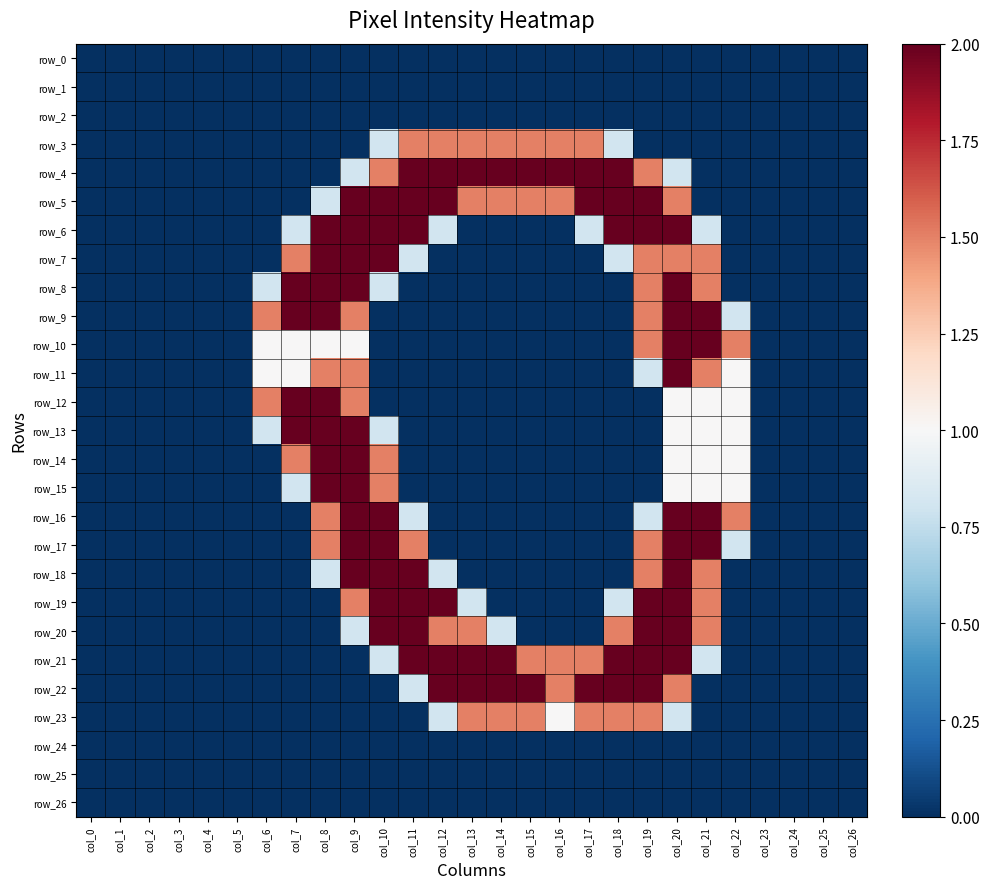

True or false: row_10 has a value of -0.9 at col_1.

False